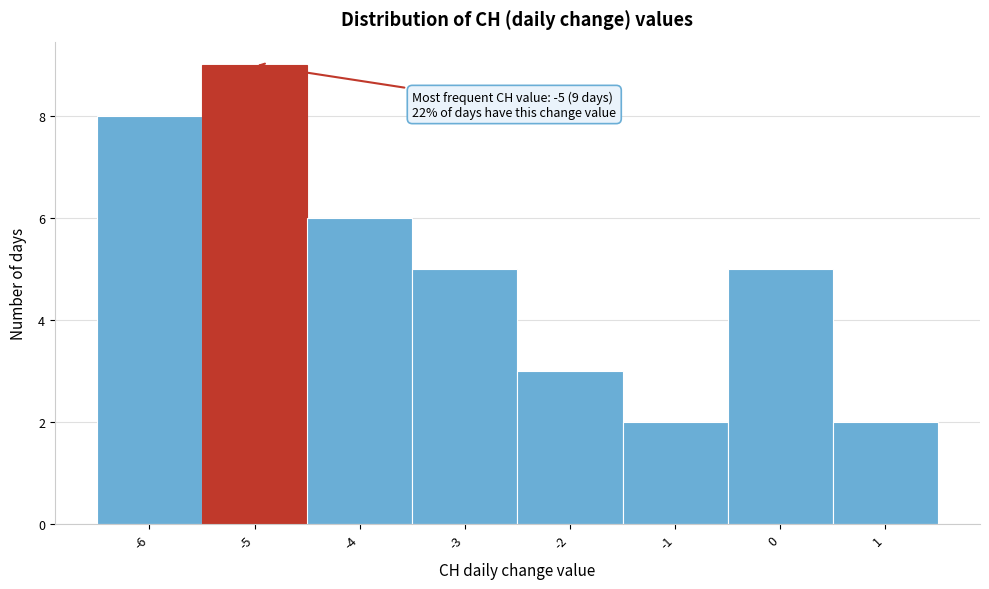

Over which range of the x-axis is the bar tallest?

-5.5 to -4.5